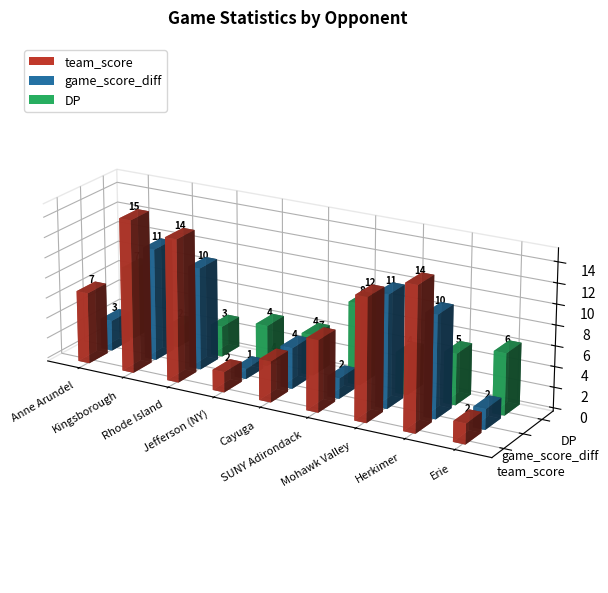

At which category does the chart reach its peak across all series?

Kingsborough